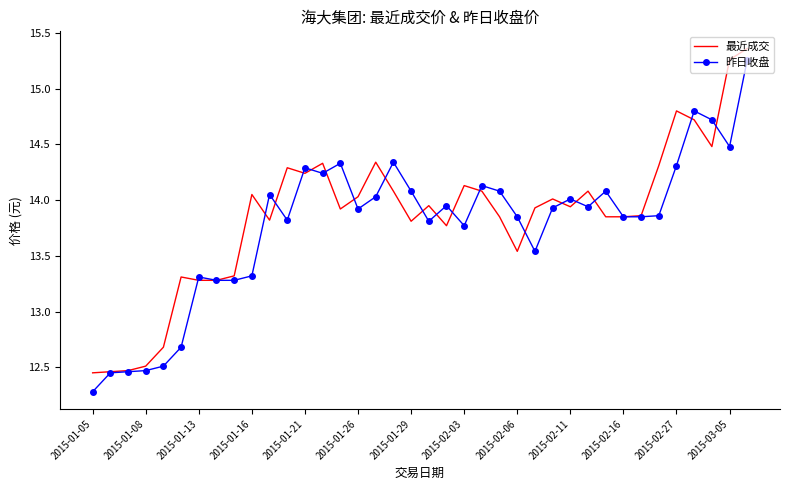

List the series in order of their overall mean, lowest first.

昨日收盘, 最近成交